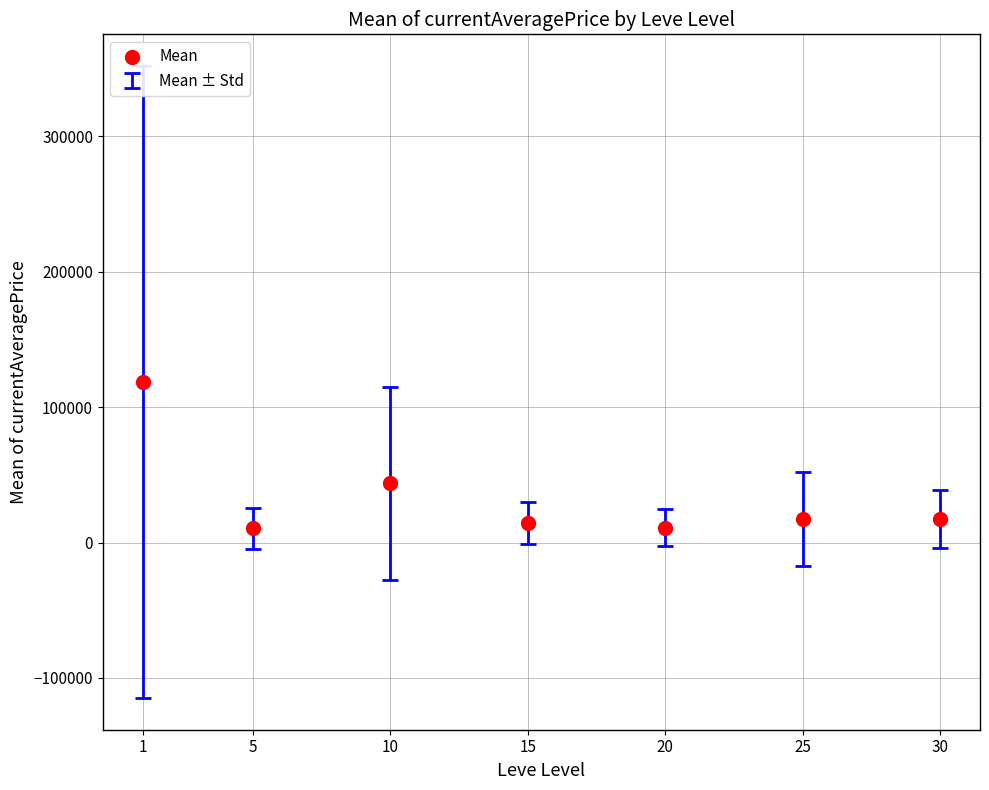

What is the average Y value?

33321.1